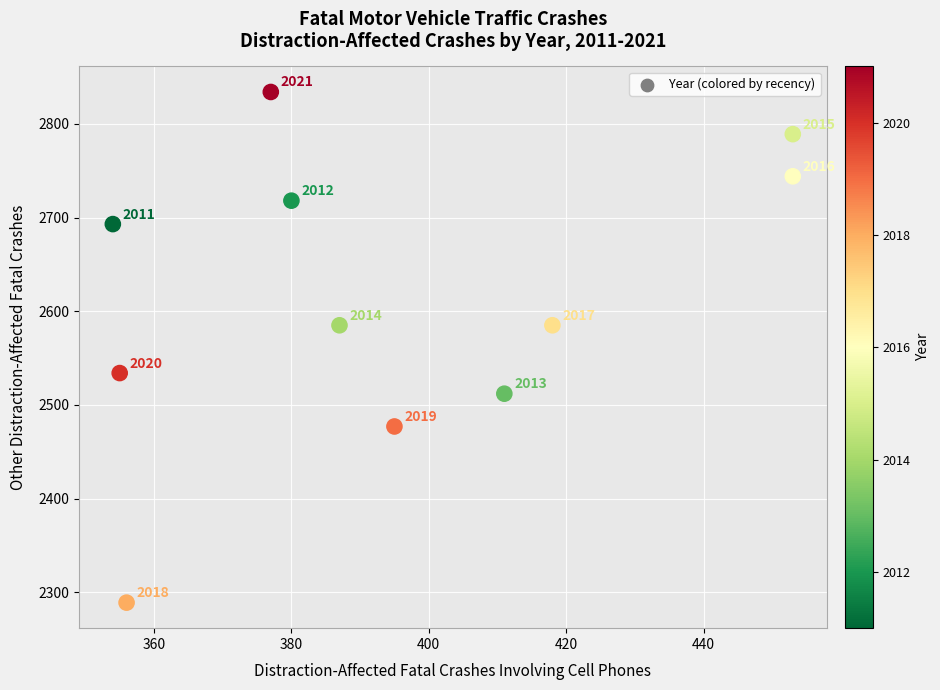

What Y value in the scatter plot is closest to 2561?

2585